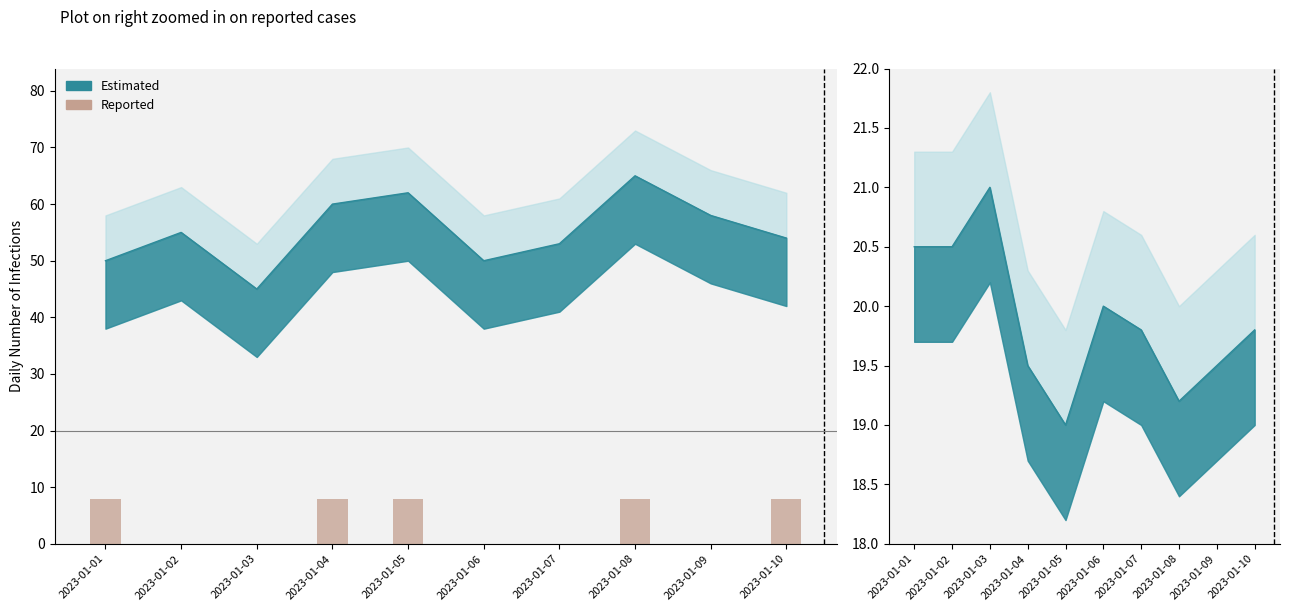

Count the values in the range 0 to 1.

10